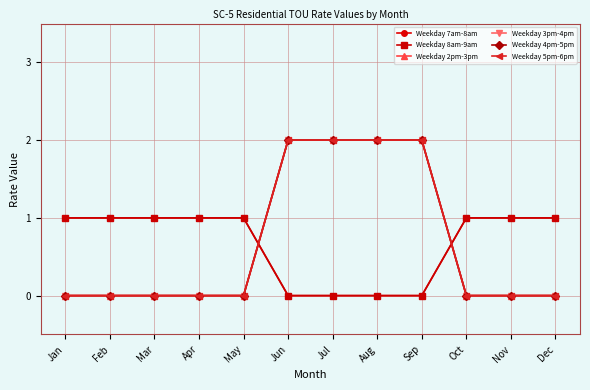

Rank the series by their maximum value, from highest to lowest.

Weekday 2pm-3pm, Weekday 3pm-4pm, Weekday 4pm-5pm, Weekday 5pm-6pm, Weekday 7am-8am, Weekday 8am-9am